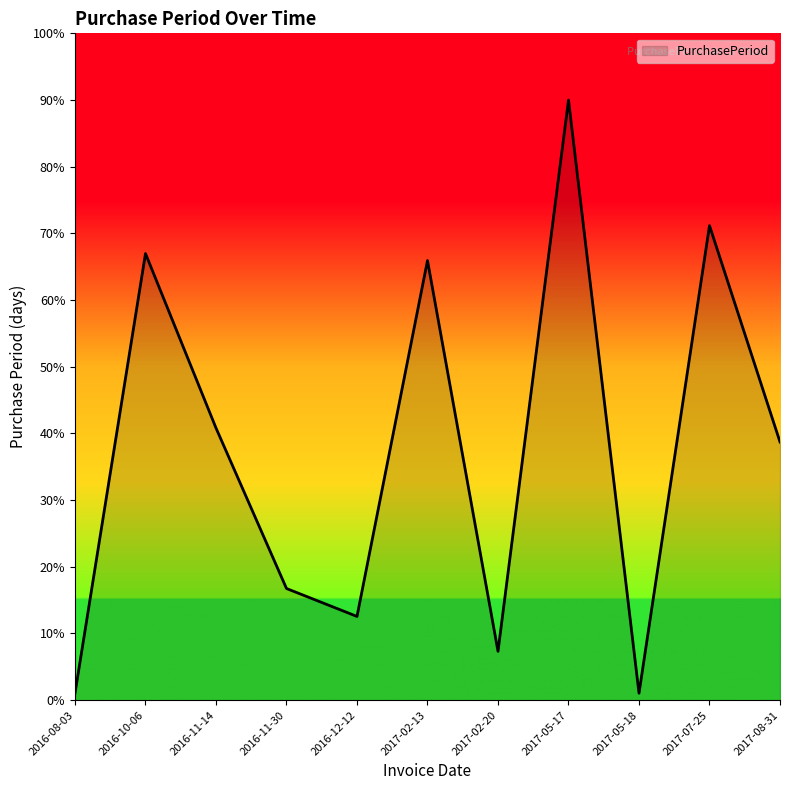

How many values exceed 38?

6